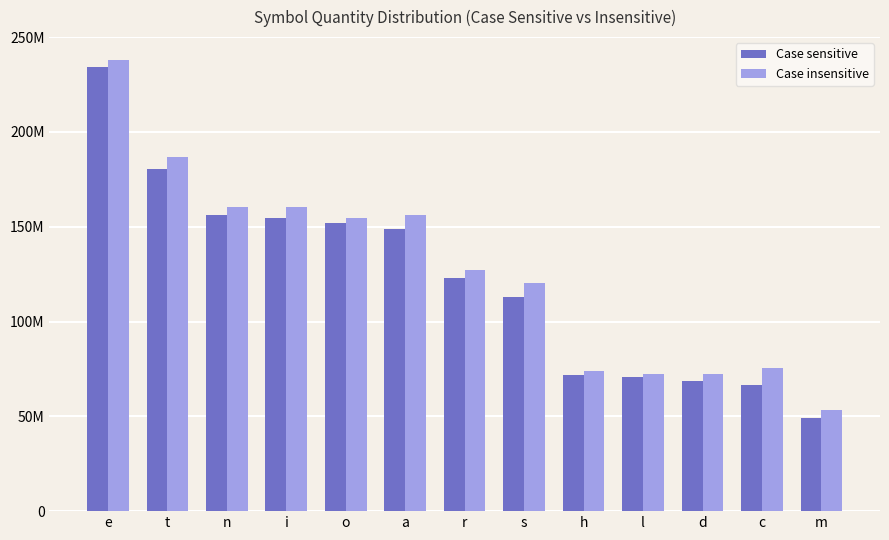

What is the label of the 4th bar from the left?

i